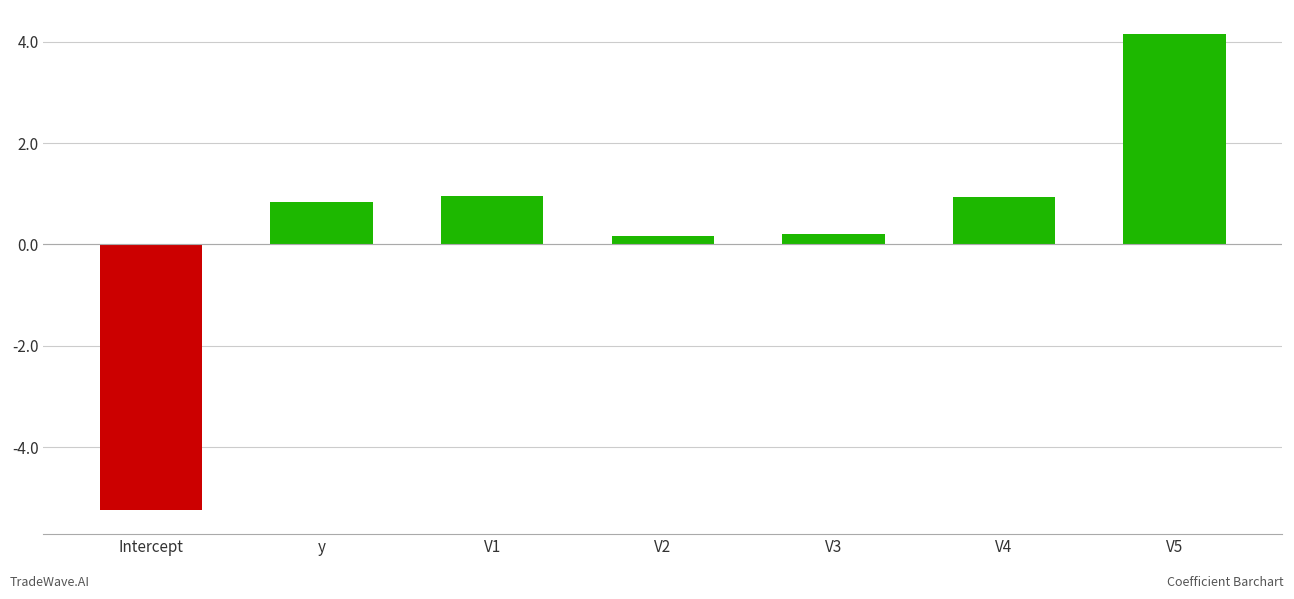

What is the sum of the values at V1 and V5?

5.1